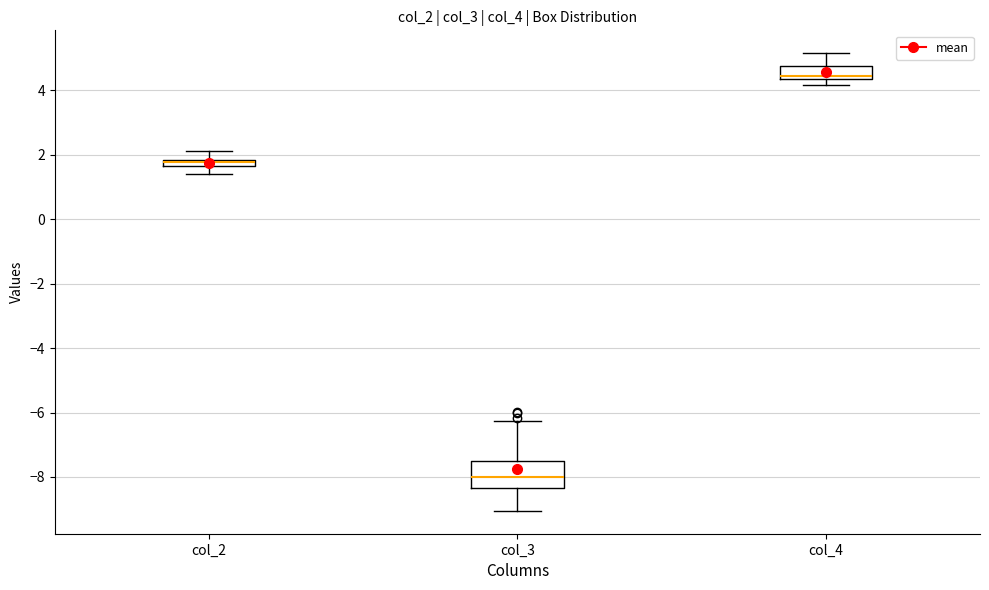

Which box has the lowest median line?

col_3